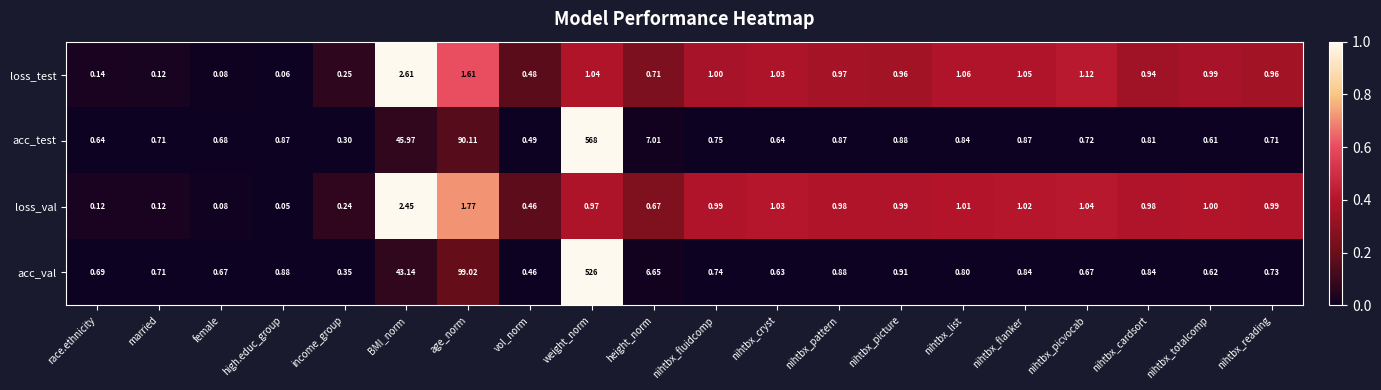

At which category does the chart reach its minimum across all series?

high.educ_group